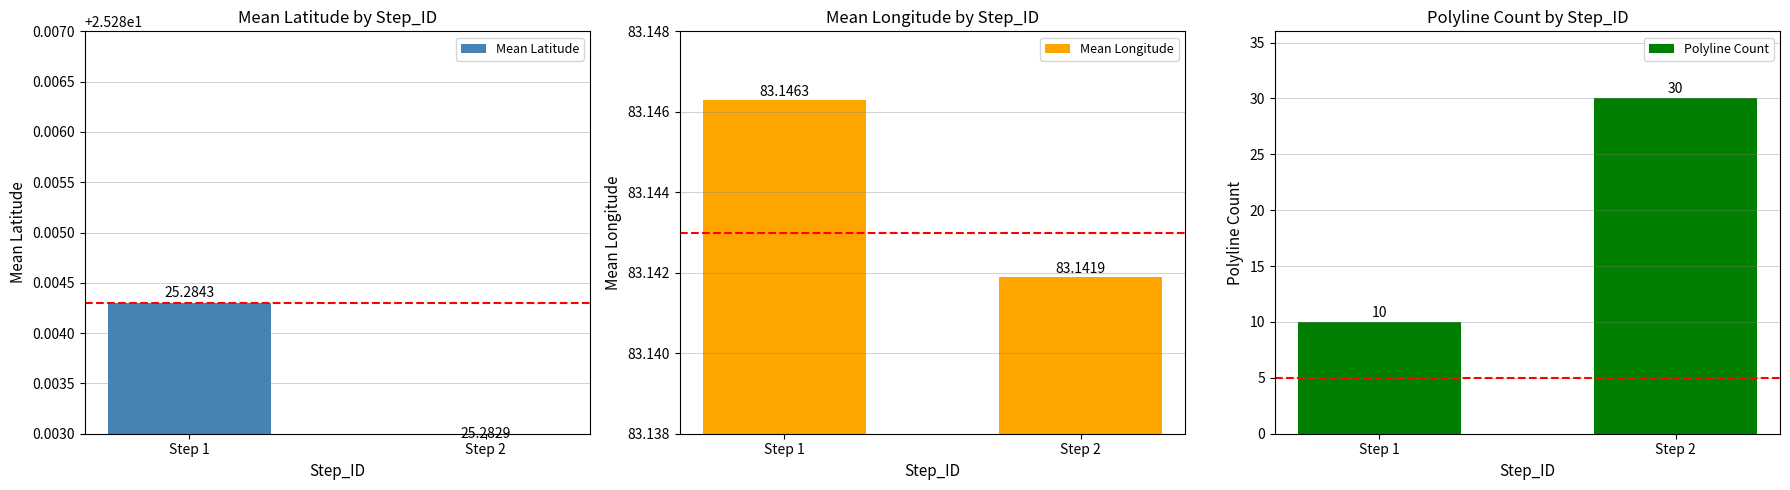

What are all the series names shown in the legend?

Mean Latitude, Mean Longitude, Polyline Count